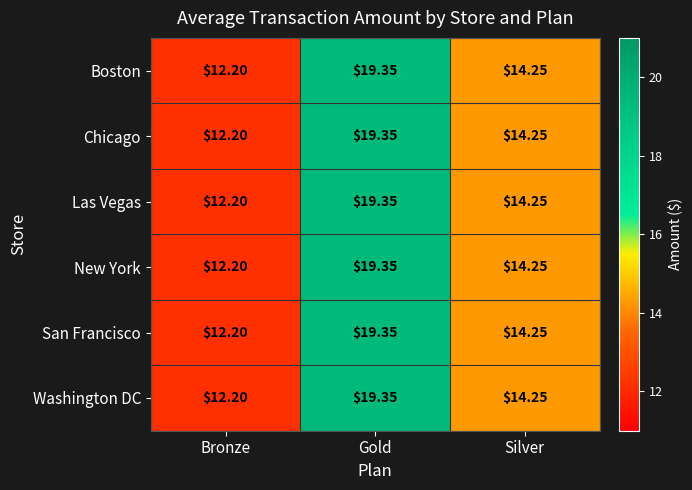

At which category is the sum across all series the highest?

Gold